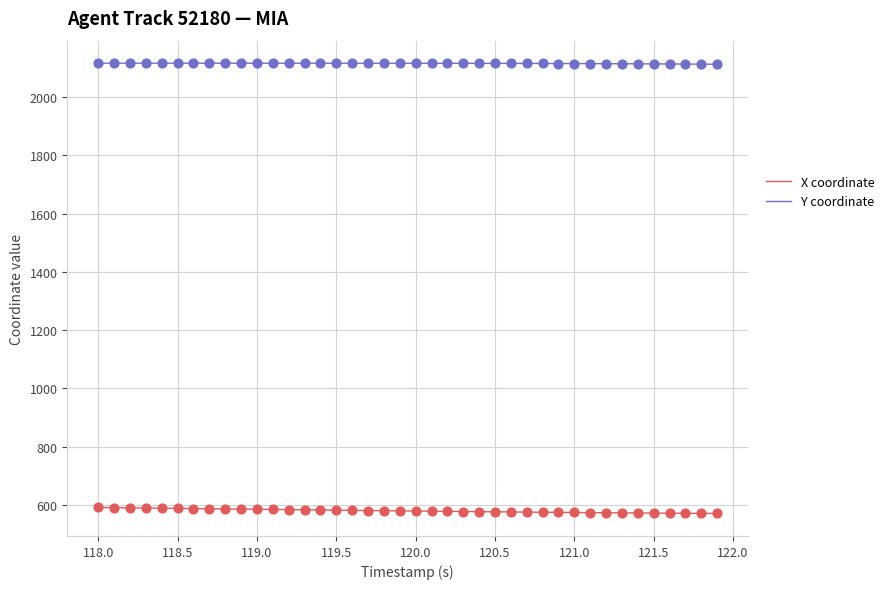

What are all the series names shown in the legend?

X coordinate, Y coordinate